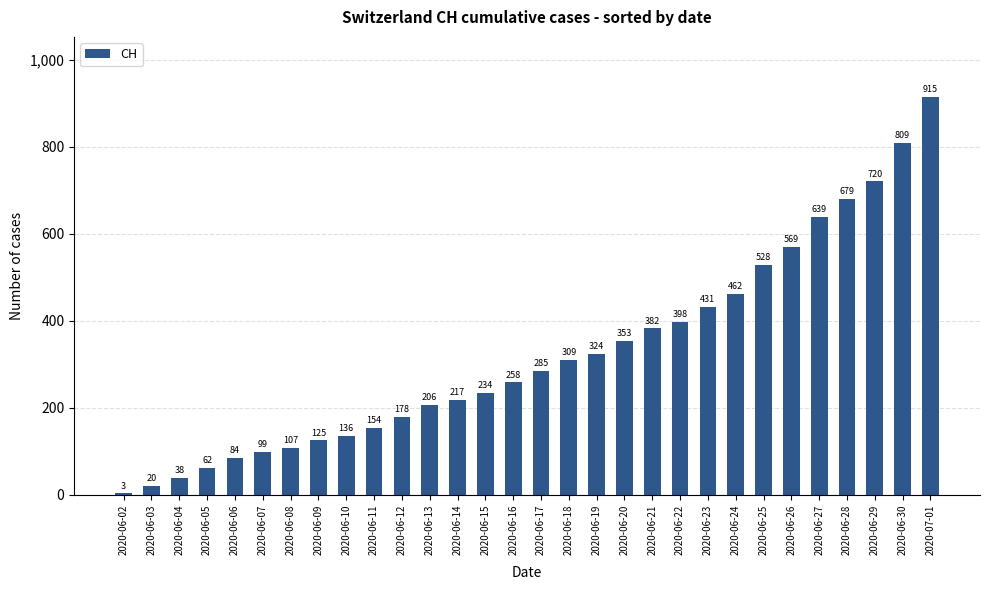

Reading left to right, extract all data points from this chart.

3	20	38	62	84	99	107	125	136	154	178	206	217	234	258	285	309	324	353	382	398	431	462	528	569	639	679	720	809	915